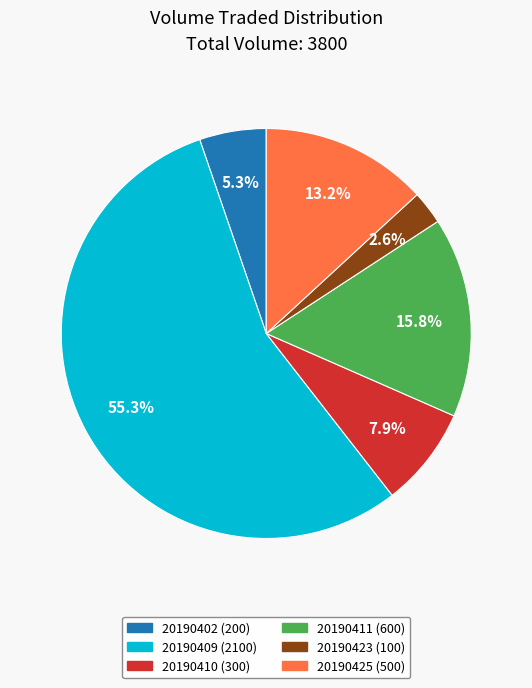

Does any single category account for the majority?

Yes